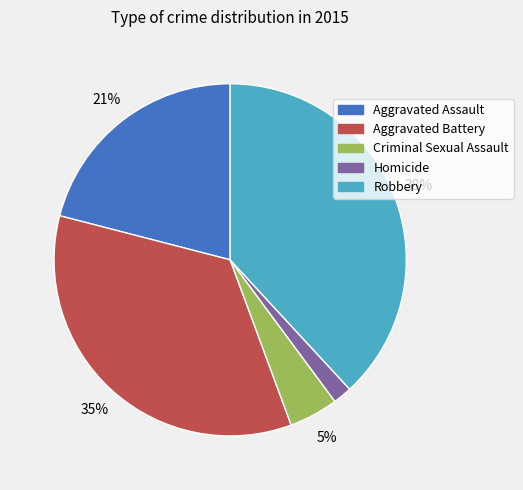

Rank the categories by value from highest to lowest.

Robbery, Aggravated Battery, Aggravated Assault, Criminal Sexual Assault, Homicide